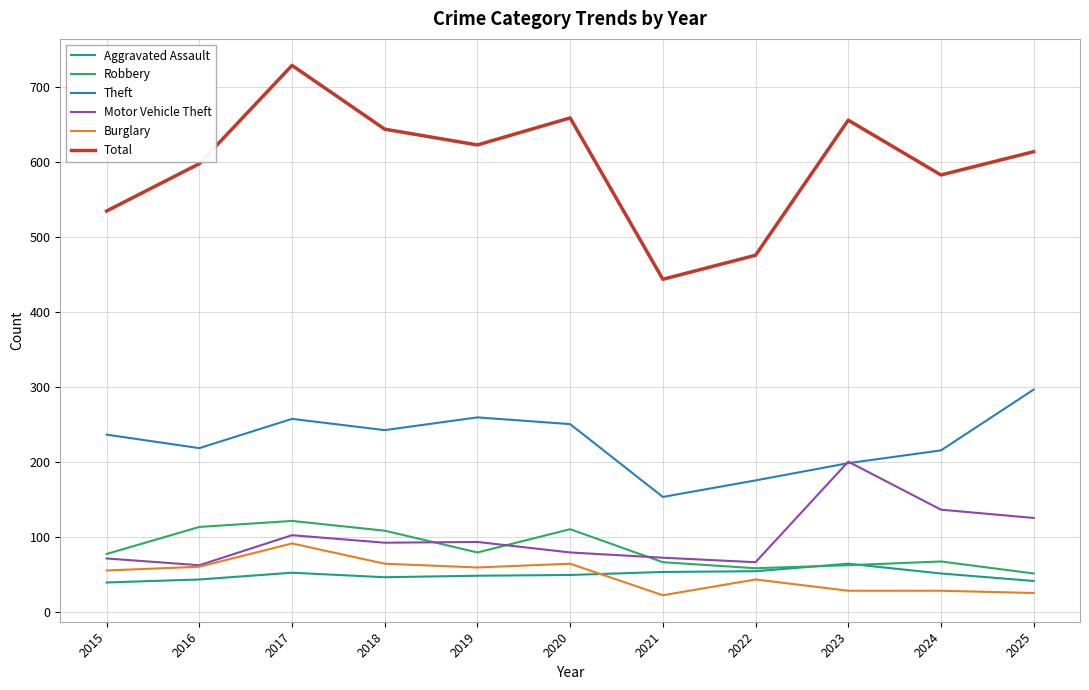

How many categories are shown in the chart?

11